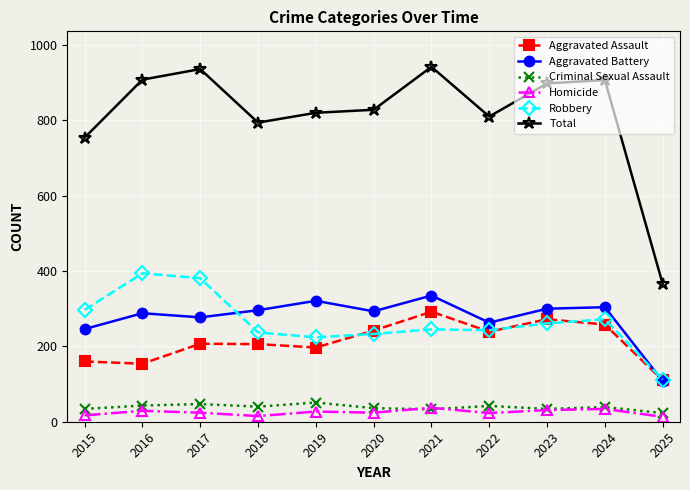

The Aggravated Battery series shows 79 at 2016. True or false?

False